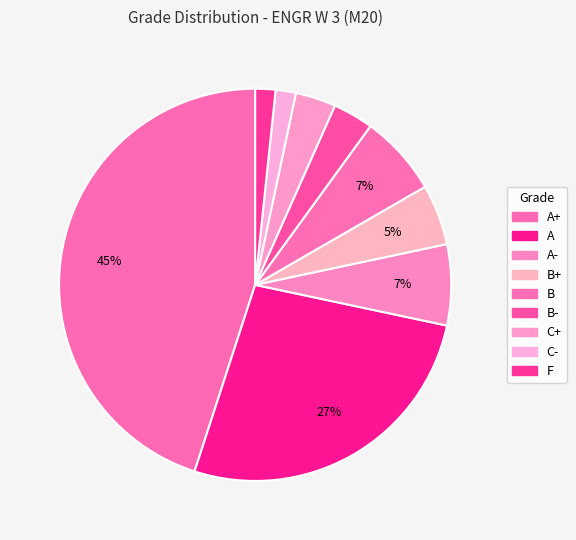

Which has a higher value, C+ or A+?

A+